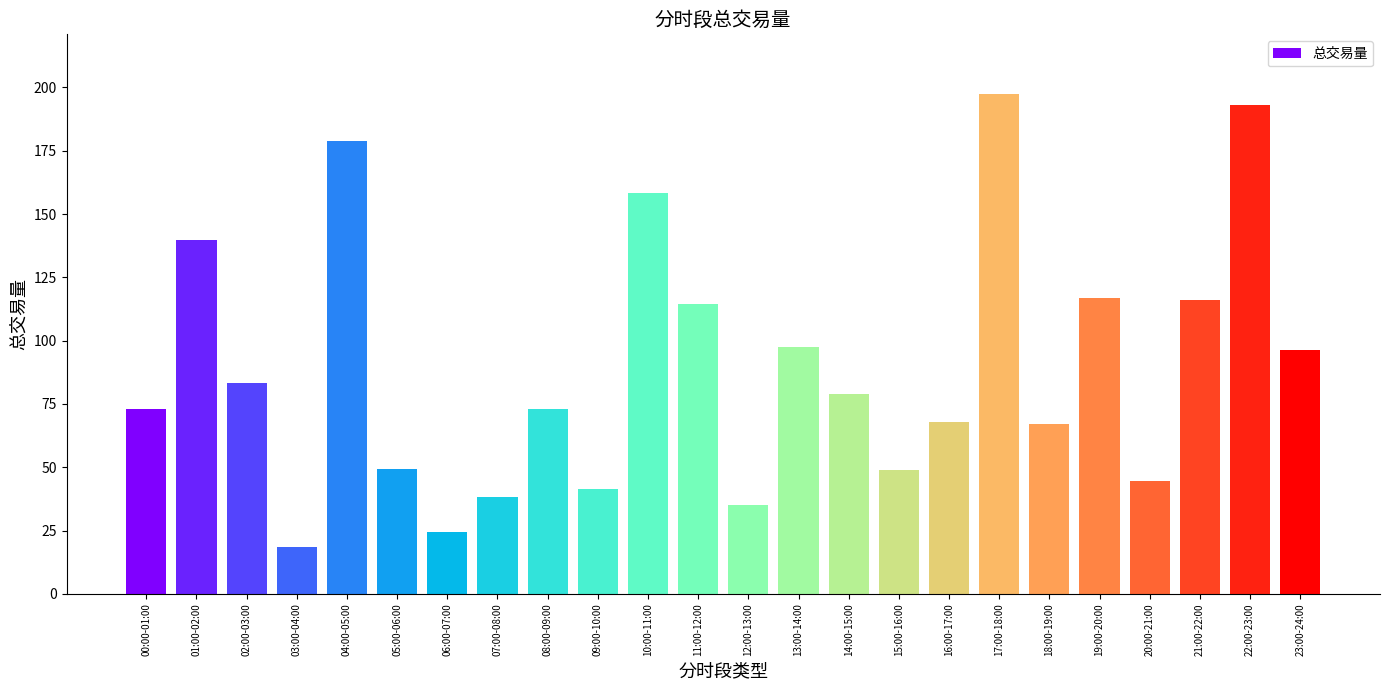

How many data points does each series have?

24